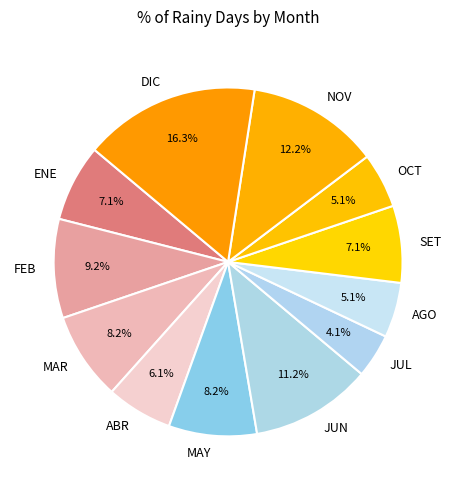

What is the largest slice in the pie chart?

DIC